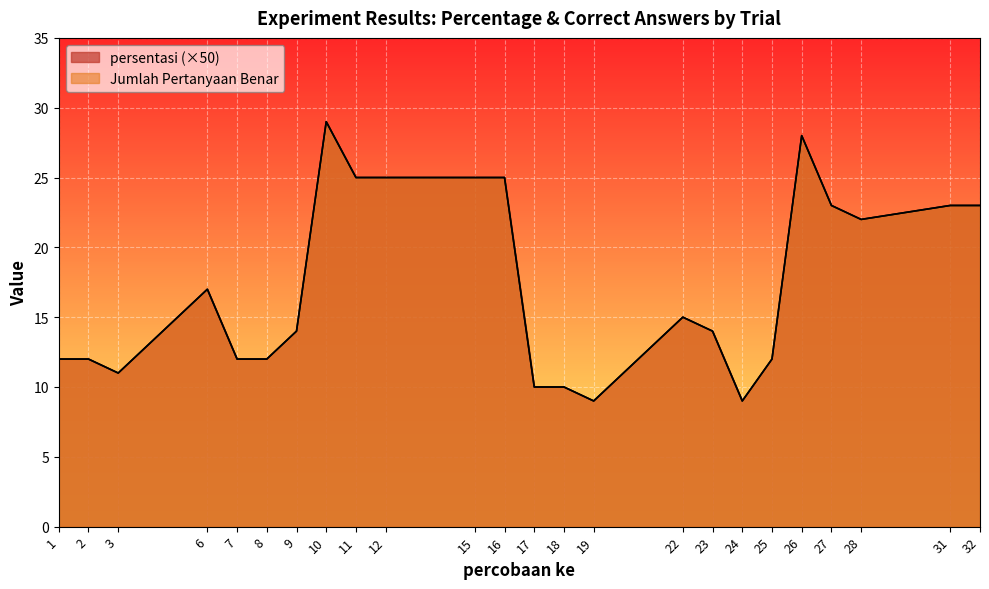

Where is the first local minimum for Jumlah Pertanyaan Benar?

3